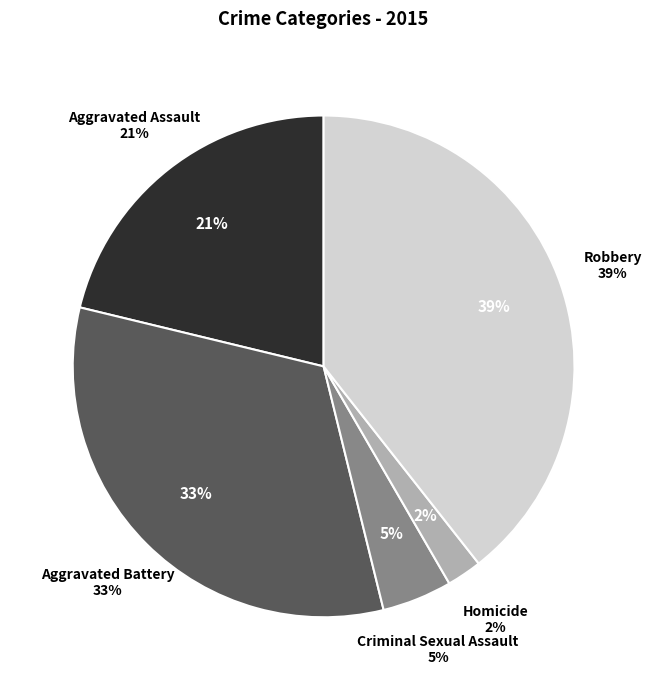

Count the number of slices in the pie.

5